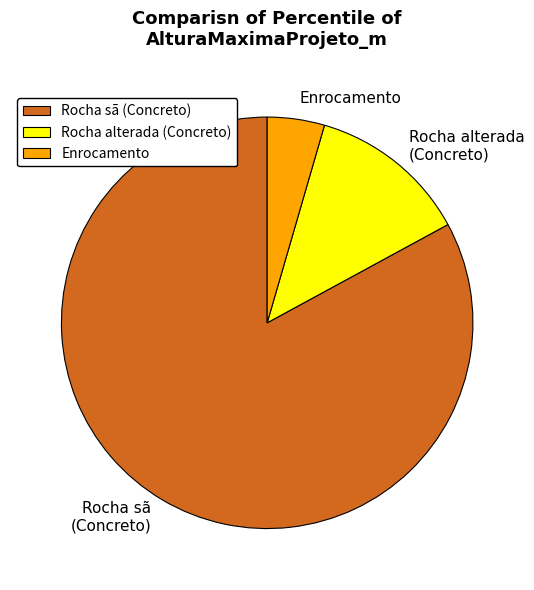

Combined, do Rocha sã (Concreto) and Enrocamento account for over 50%?

Yes